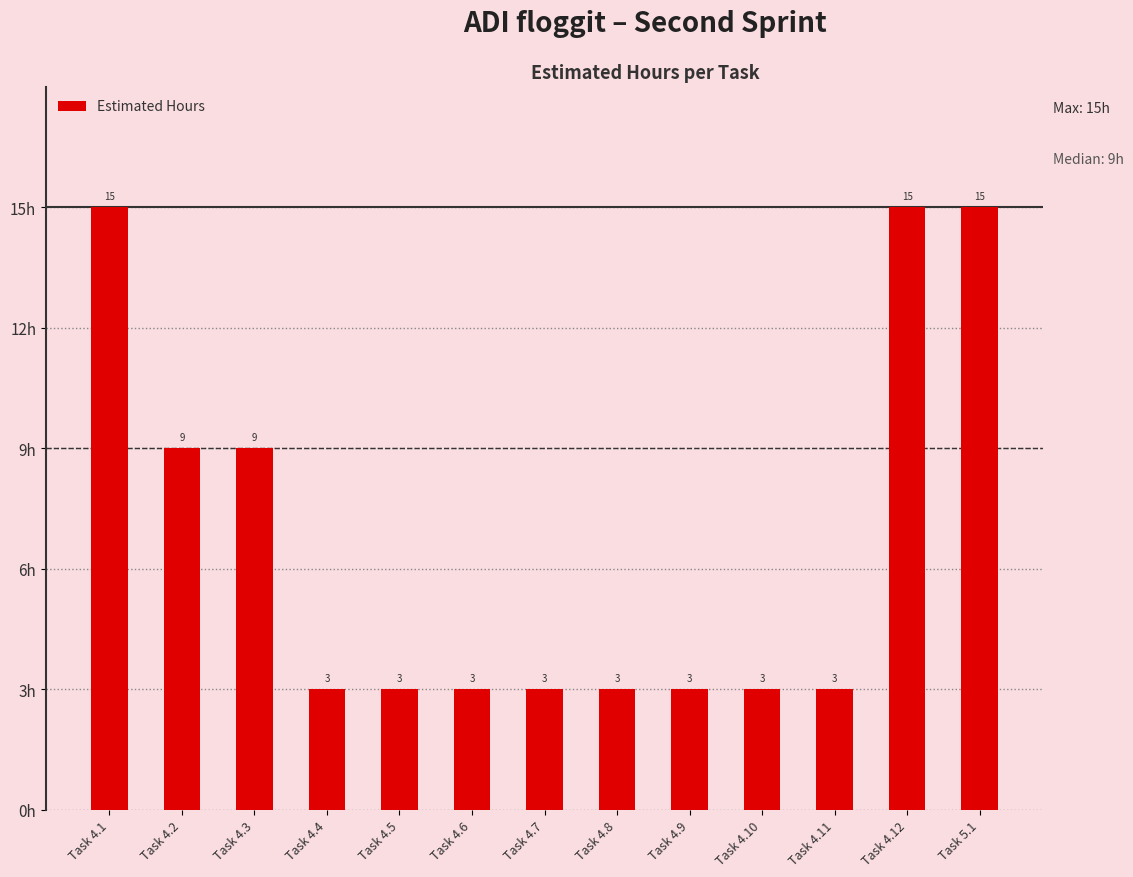

Reading left to right, list all the values displayed in this chart.

15	9	9	3	3	3	3	3	3	3	3	15	15